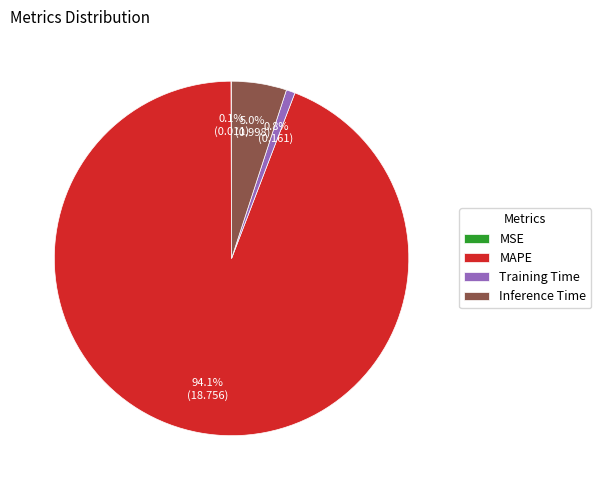

Does MAPE account for over 50% of the chart?

Yes